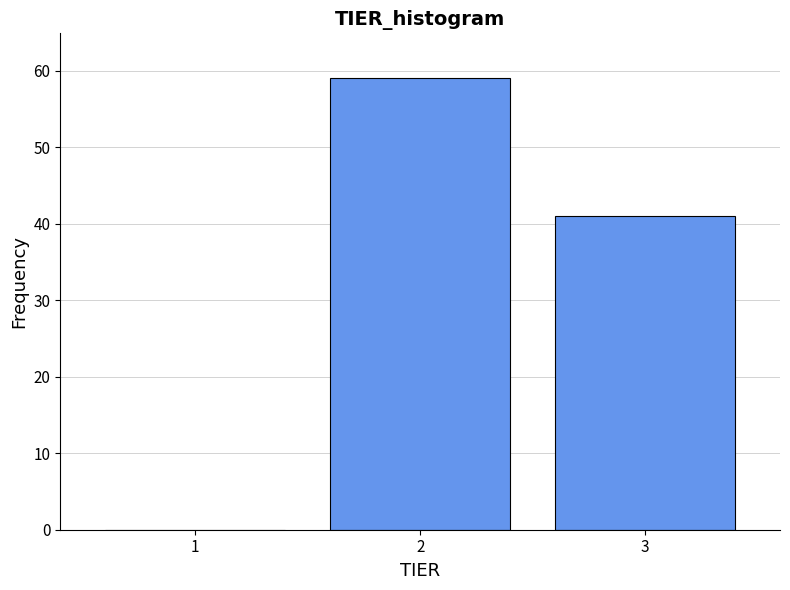

Reading left to right, transcribe this chart: for each bar, give the range it covers on the x-axis and its height. The values are not printed on the chart, so give them approximately, as read against the axis.

0.5 to 1.5: 0
1.5 to 2.5: 59
2.5 to 3.5: 41